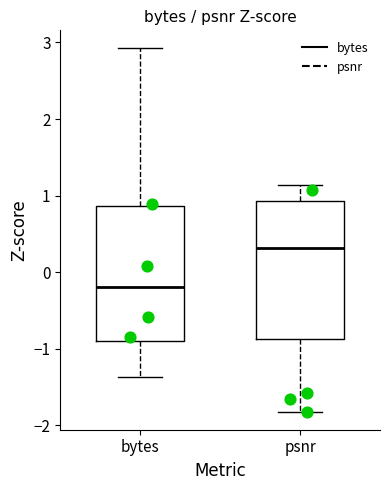

Where does the median line of the box for psnr sit on the y-axis? The values are not printed on the chart, so give them approximately, as read against the axis.

0.3